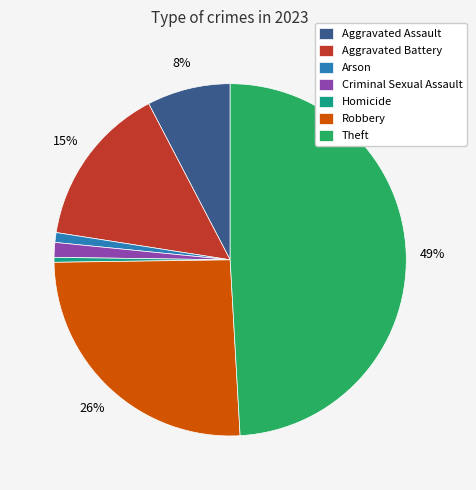

Approximately how many times larger is the value at Aggravated Assault compared to Robbery?

0.3